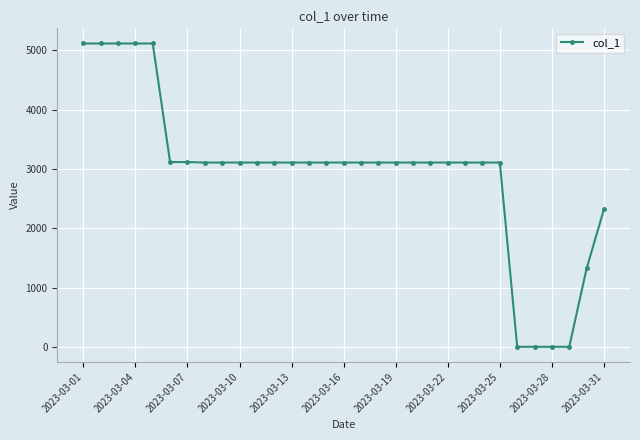

What is the difference between the maximum and minimum values?

5117.2